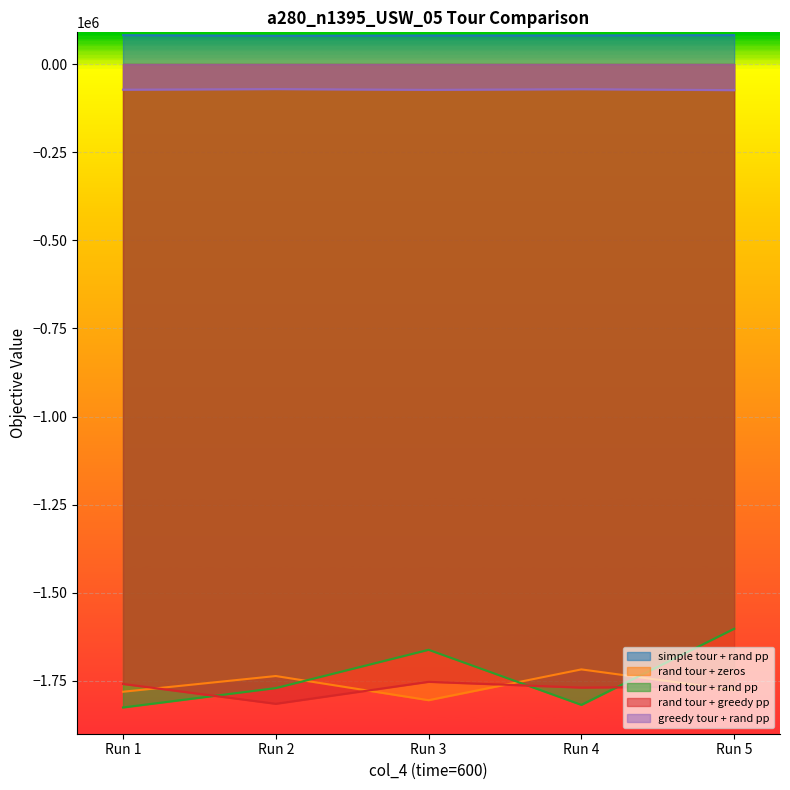

At 600, list the series in order from smallest to largest.

rand tour + rand pp, rand tour + zeros, rand tour + greedy pp, greedy tour + rand pp, simple tour + rand pp